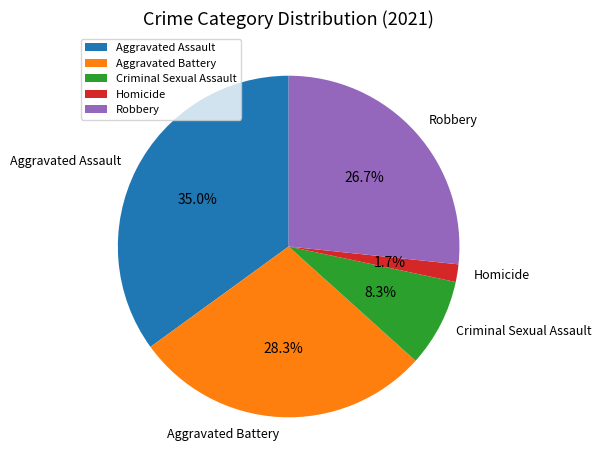

Which has a higher value, Aggravated Assault or Robbery?

Aggravated Assault